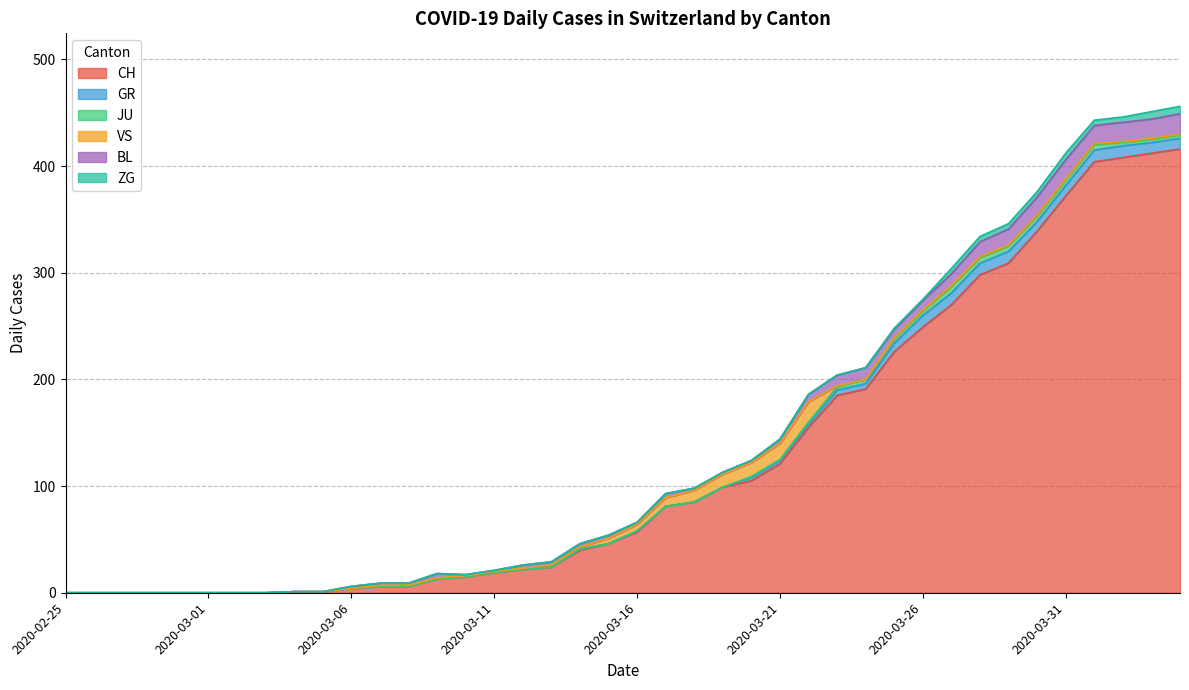

List the series in order of their peak value, lowest first.

JU, ZG, GR, VS, BL, CH